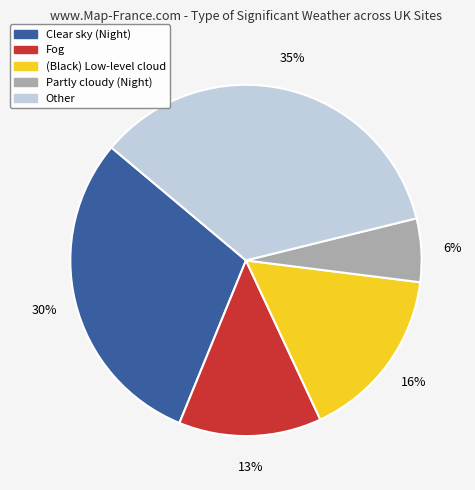

Does any single category account for the majority?

No